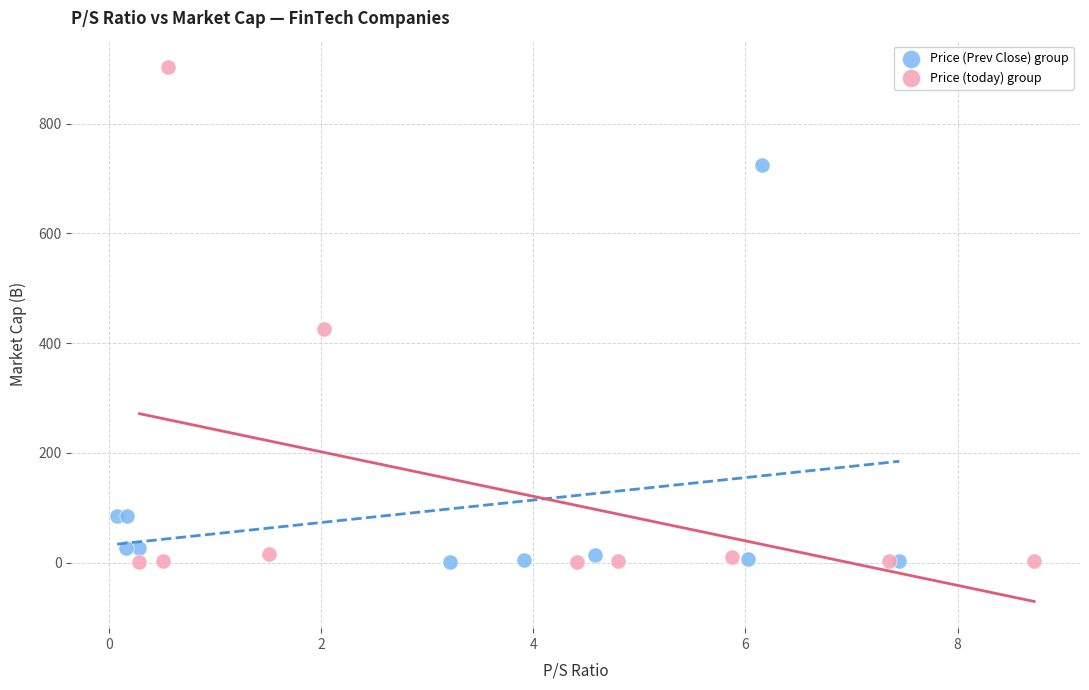

Which series reaches the maximum Y coordinate?

Price (today) group